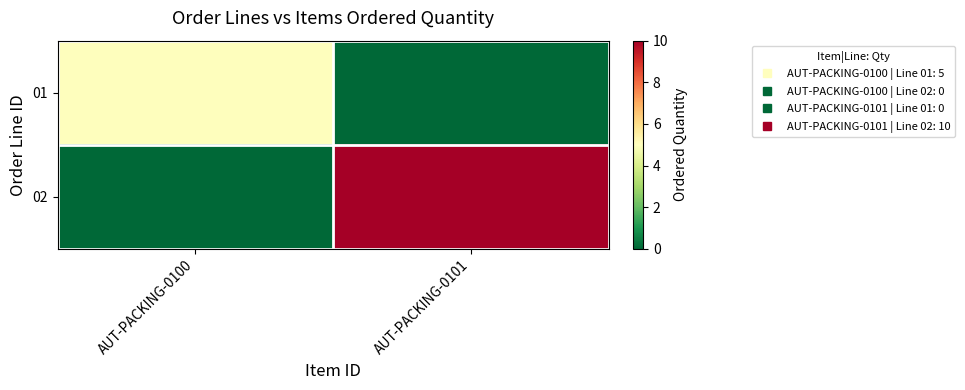

At AUT-PACKING-0101, list the series in order from largest to smallest.

02, 01